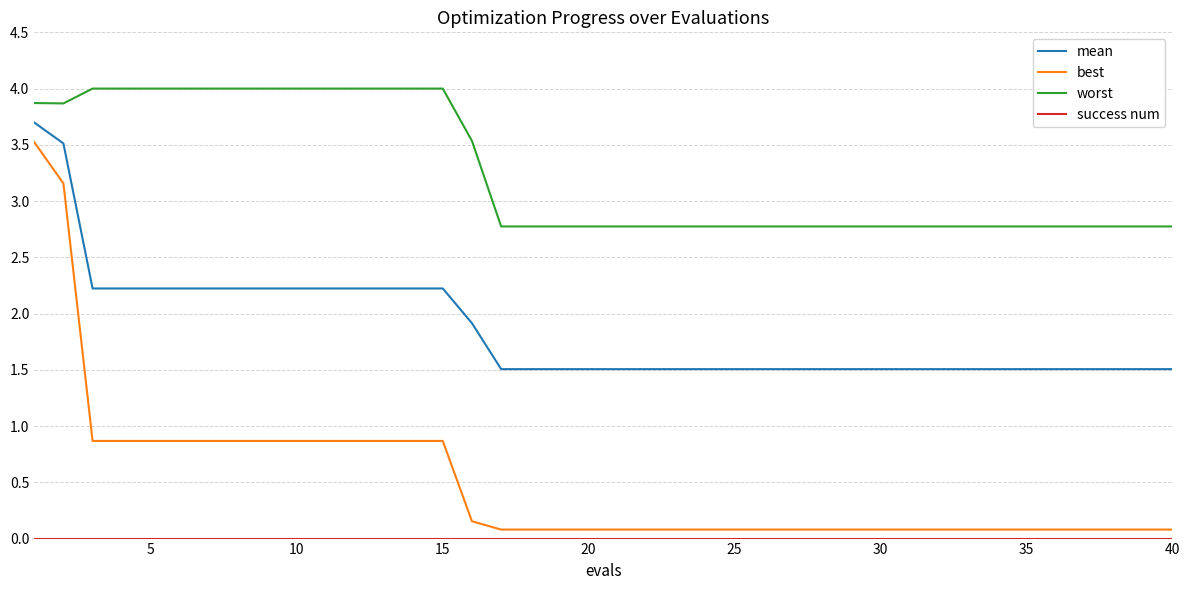

What is the maximum value for best?

3.5